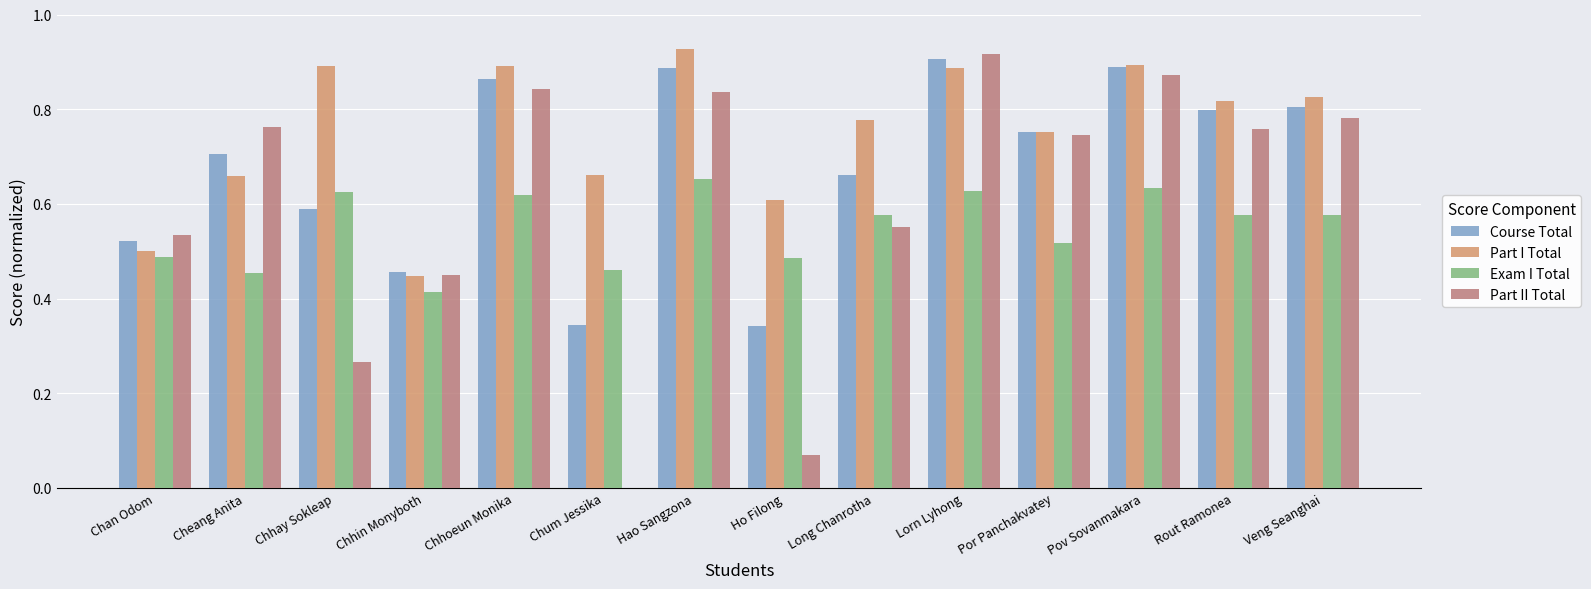

What is the sum of the Part I Total values at Chhay Sokleap and Cheang Anita?

1.5